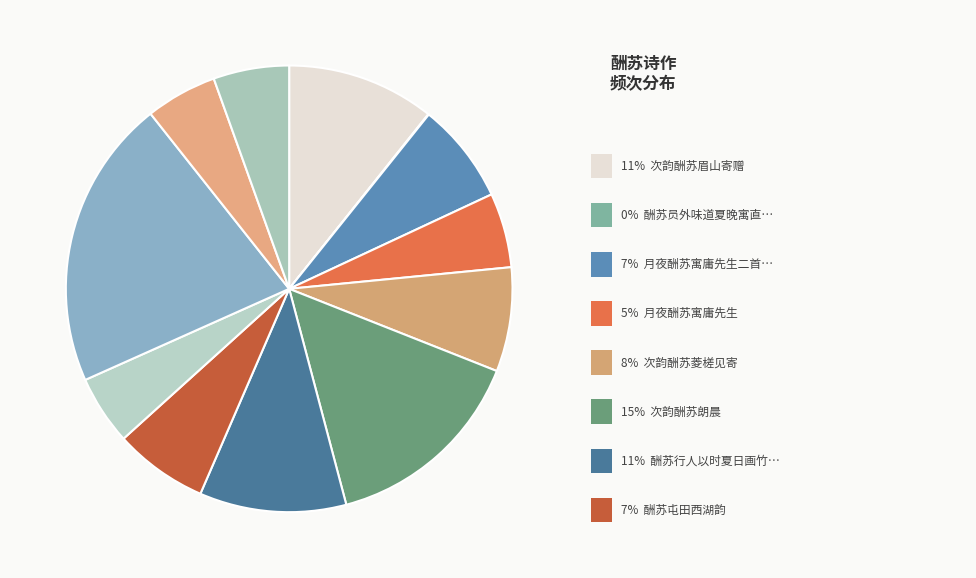

How many slices are in this pie chart?

12